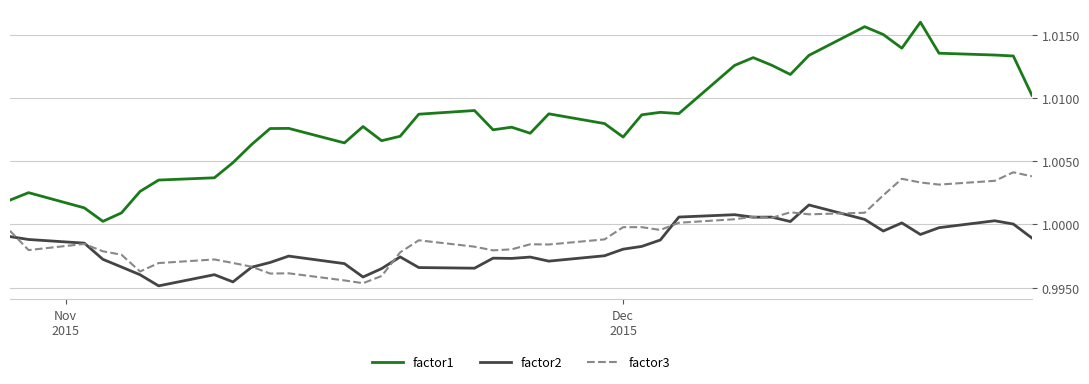

Which series has the widest spread of values?

factor1